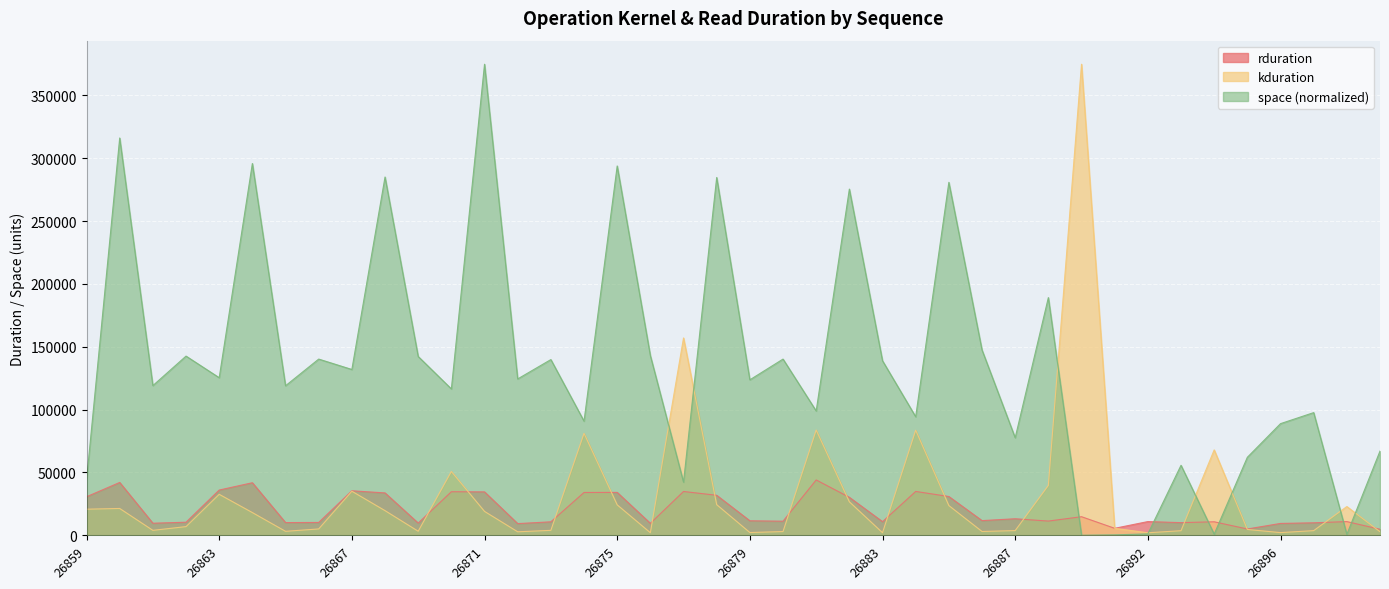

Is it true that rduration equals 14014.3 at 26897?

False